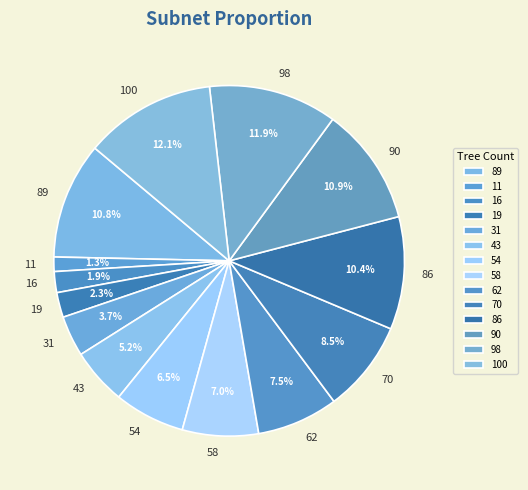

Which has a higher value, 100 or 16?

100